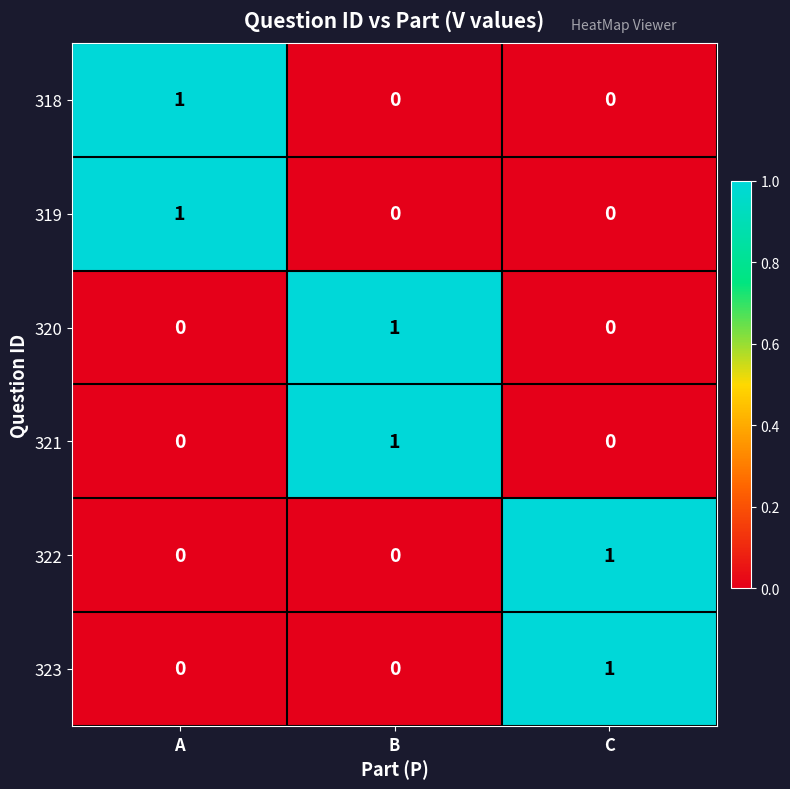

The value of 322 at B is 0. True or false?

True